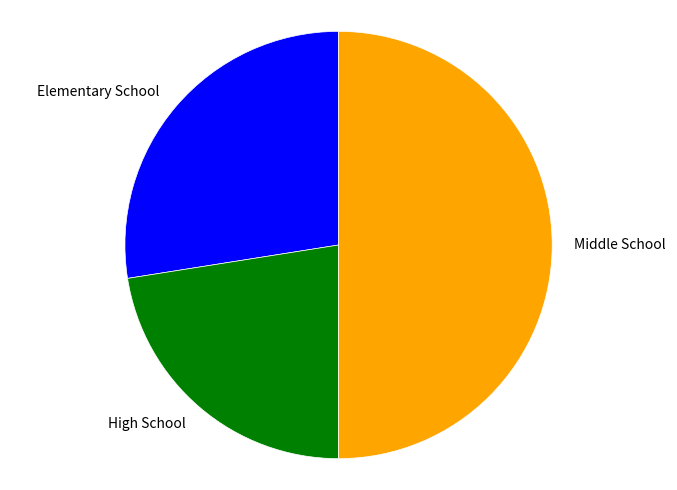

Which slice is the largest?

Middle School